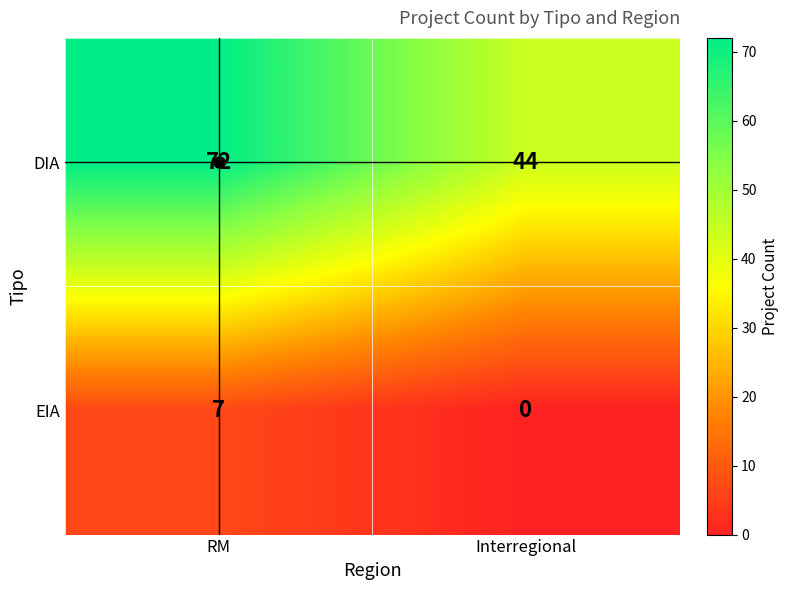

At which category does the chart reach its minimum across all series?

Interregional